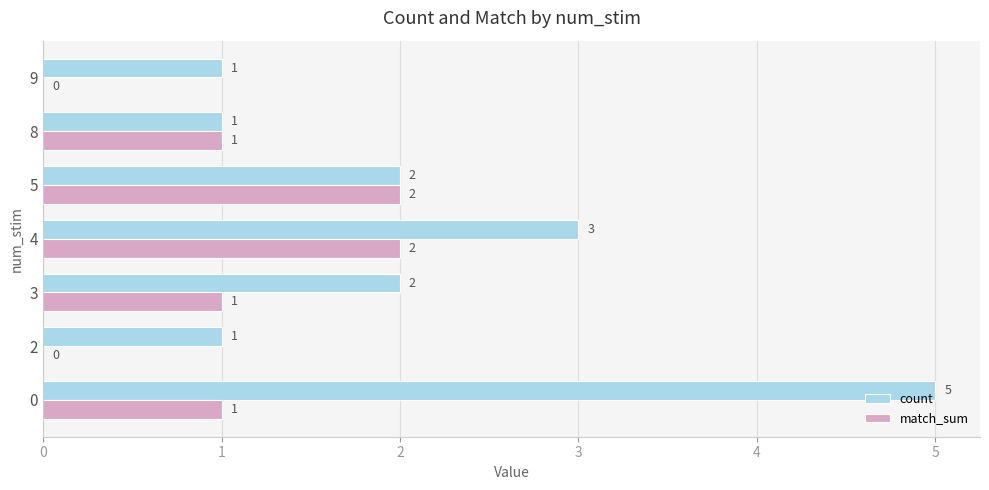

Which series changed the most between 4 and 5?

count